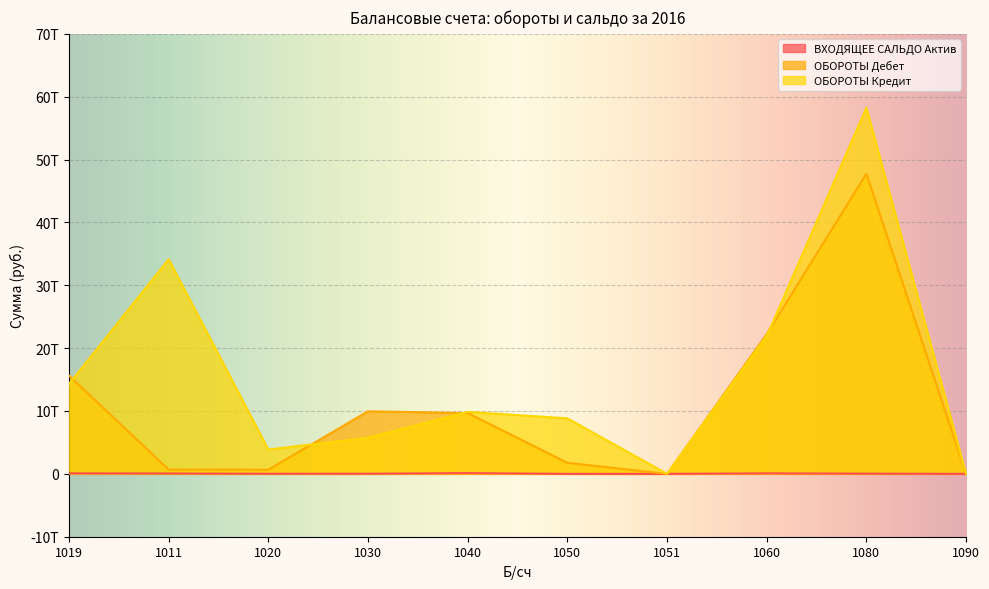

What are all the series names shown in the legend?

ВХОДЯЩЕЕ САЛЬДО Актив, ОБОРОТЫ Дебет, ОБОРОТЫ Кредит